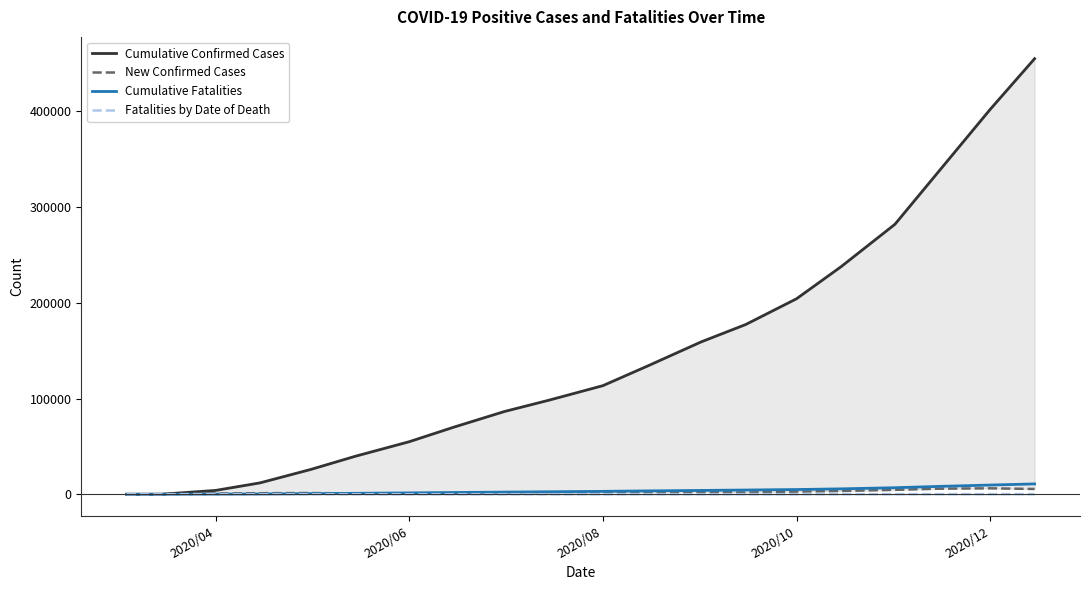

What is the maximum value shown in the chart?

455000